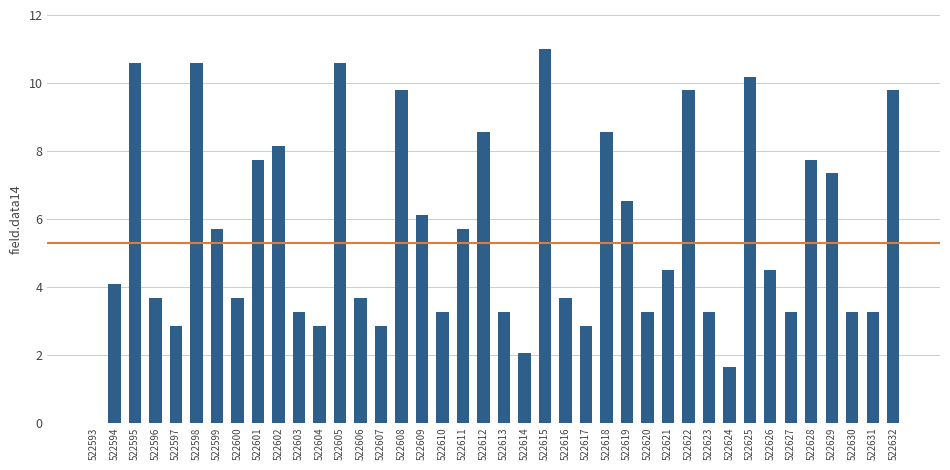

How many positive values are there?

39